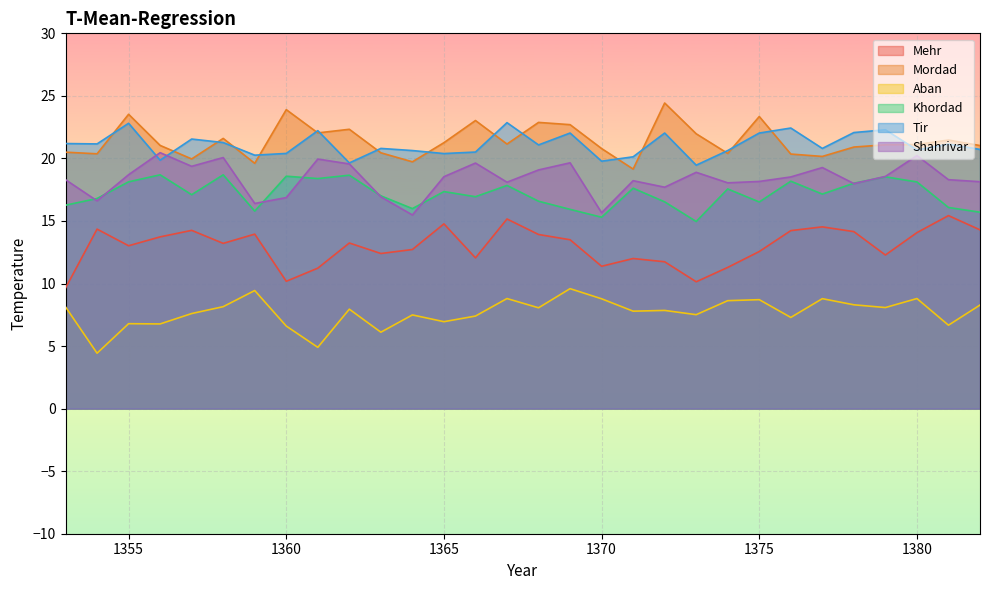

What is the difference between the maximum and minimum values in the Shahrivar series?

5.0